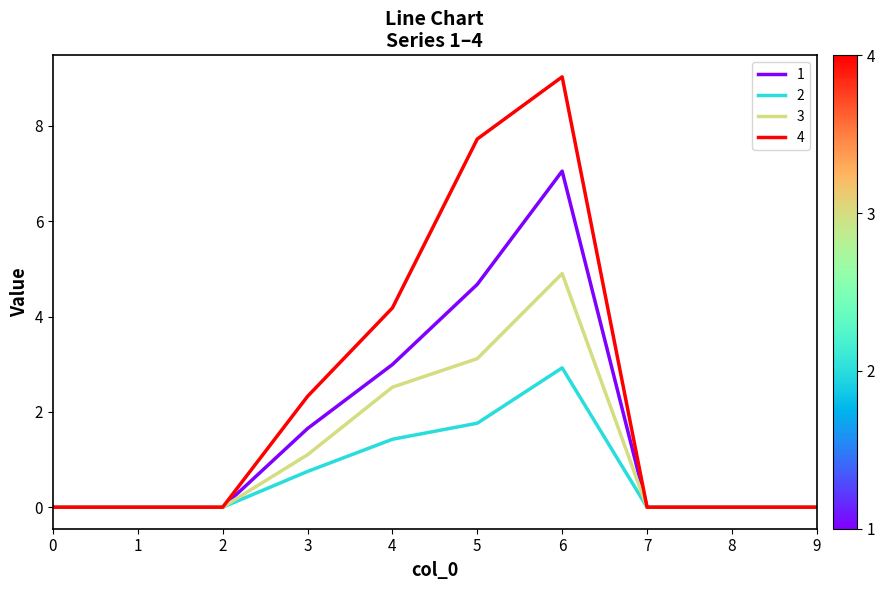

Rank the series by their maximum value, from highest to lowest.

4, 1, 3, 2